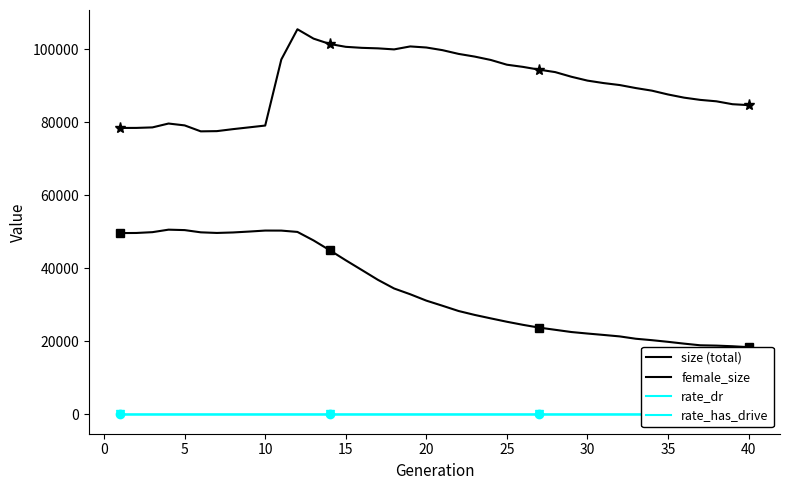

How many values in the size (total) series are below 91468?

20